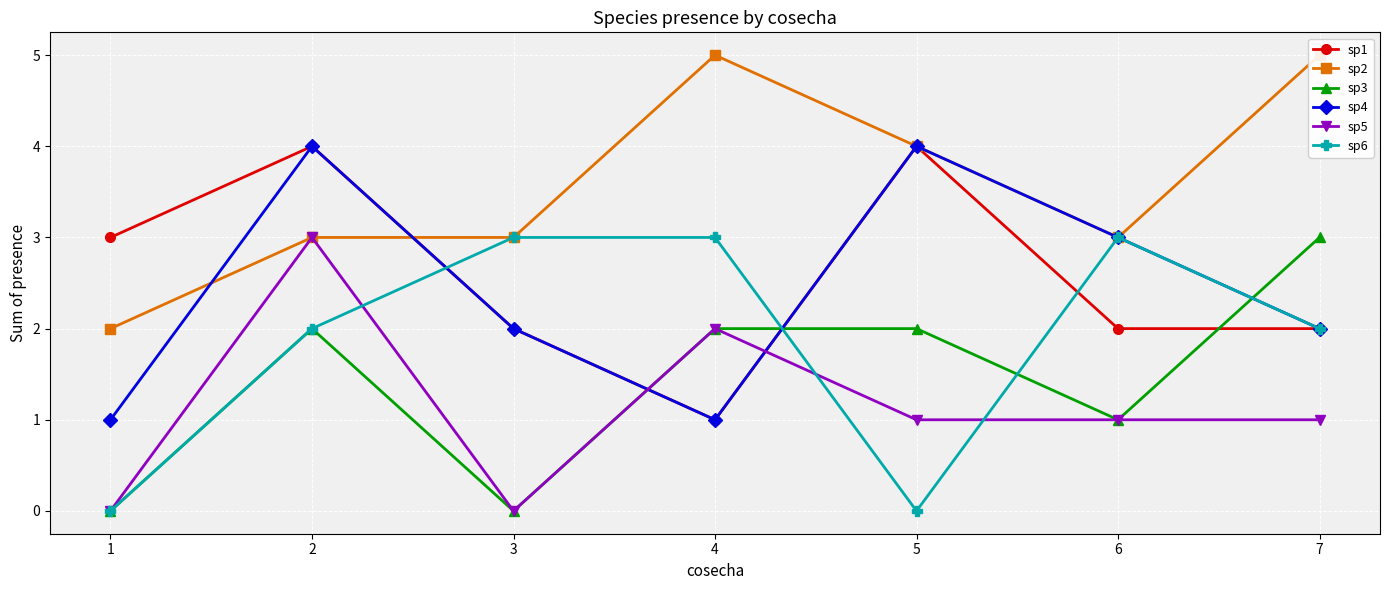

The value of sp1 at 3 is 2. True or false?

True